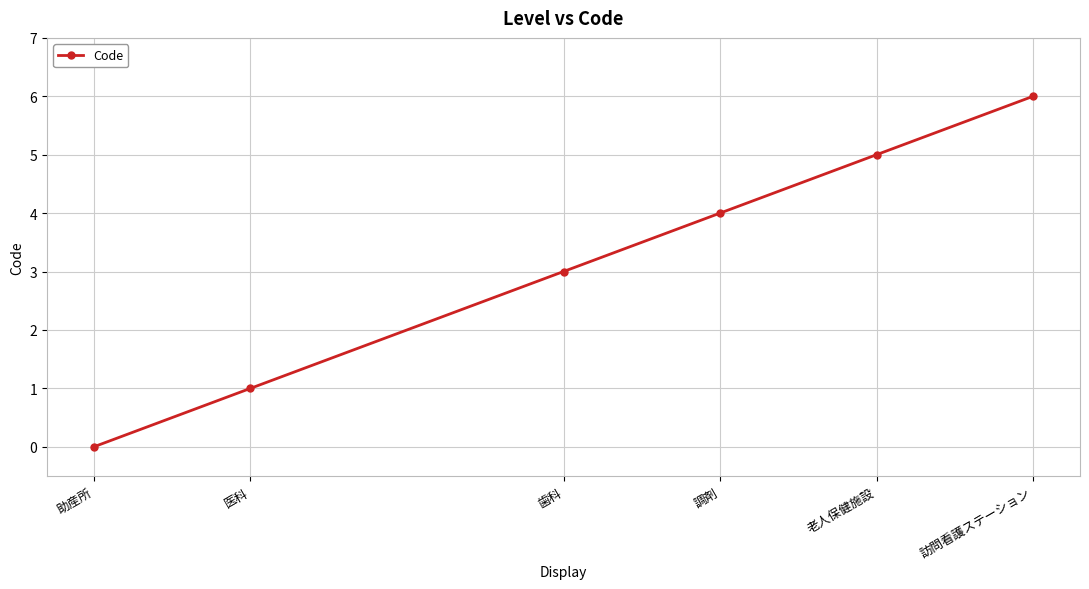

What is the label of the 3rd point from the left?

歯科